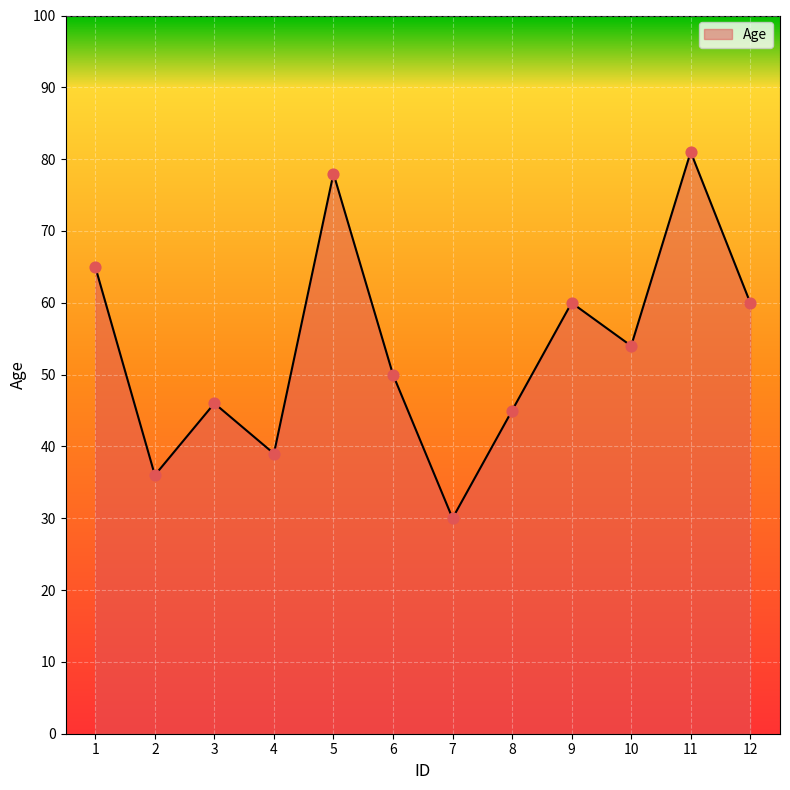

What is the change in value from 7 to 10?

+24